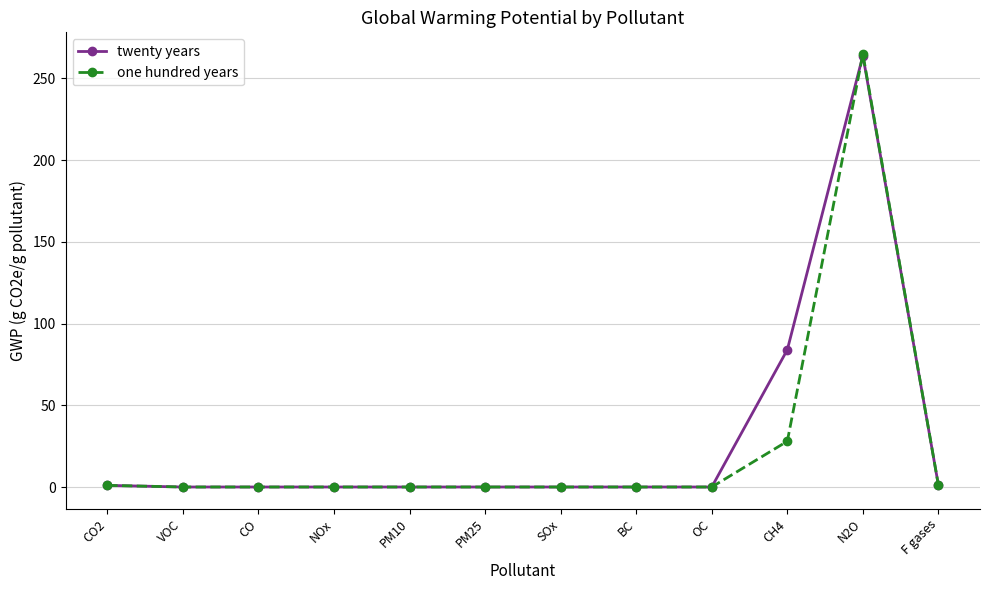

The value of one hundred years at NOx is 0. True or false?

True